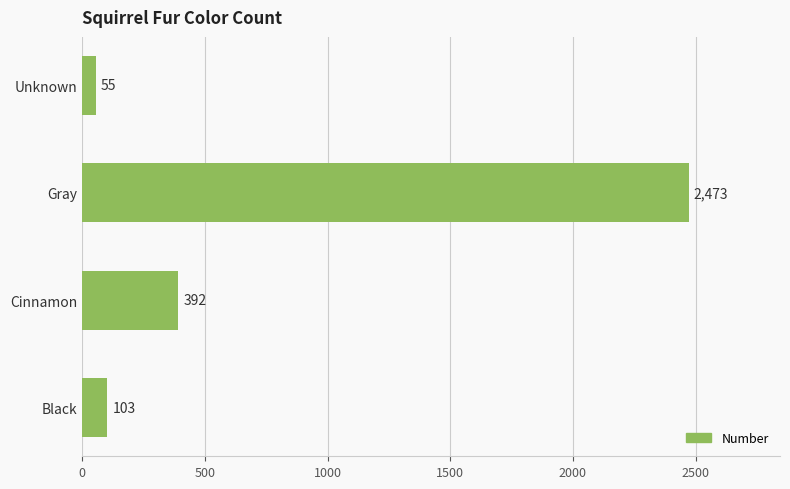

Is it true that the value at Cinnamon is 392?

True